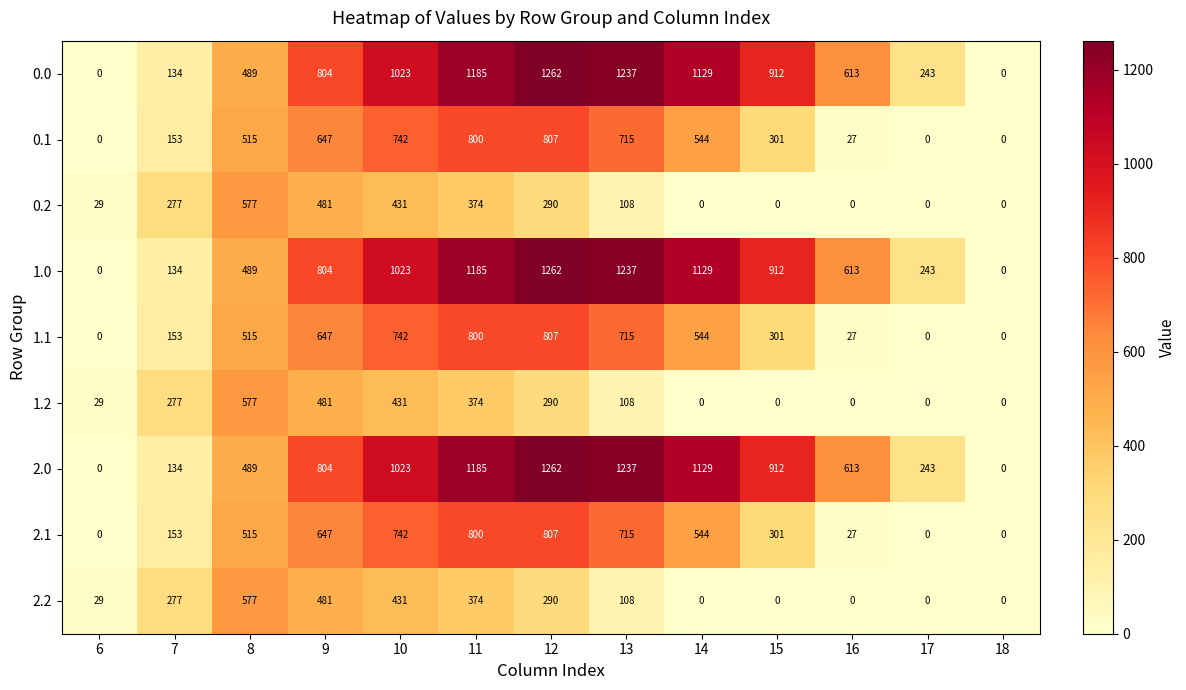

The value of 2.0 at 15 is 912. True or false?

True